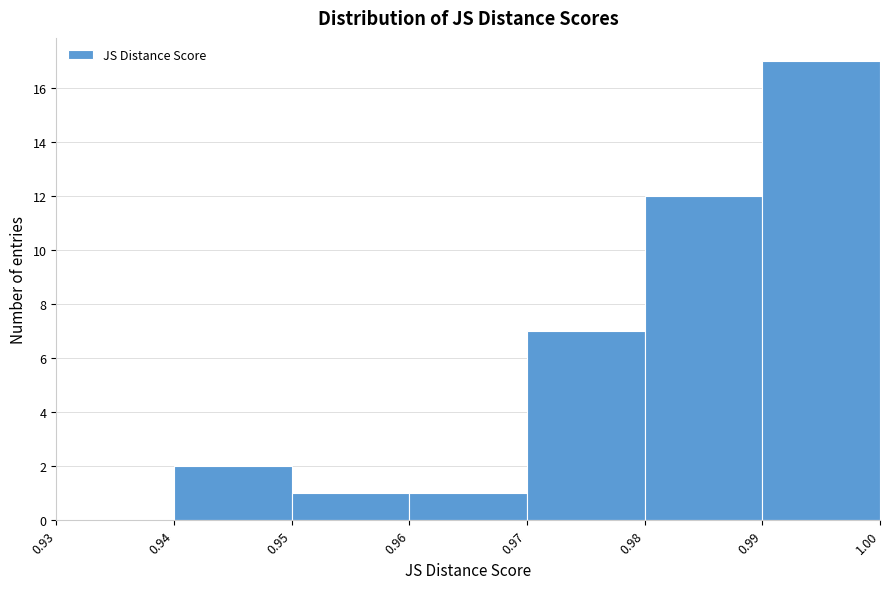

Reading left to right, list every bar in this chart as the range it spans on the x-axis followed by its height. The values are not printed on the chart, so give them approximately, as read against the axis.

0.93 to 0.94: 0
0.94 to 0.95: 2
0.95 to 0.96: 1
0.96 to 0.97: 1
0.97 to 0.98: 7
0.98 to 0.99: 12
0.99 to 1.00: 17